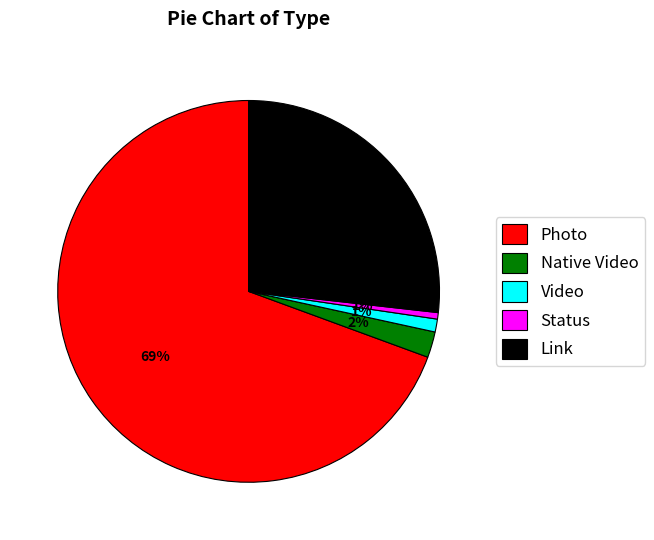

To the nearest percent, what is the difference between the Photo and Video slice percentages?

68%